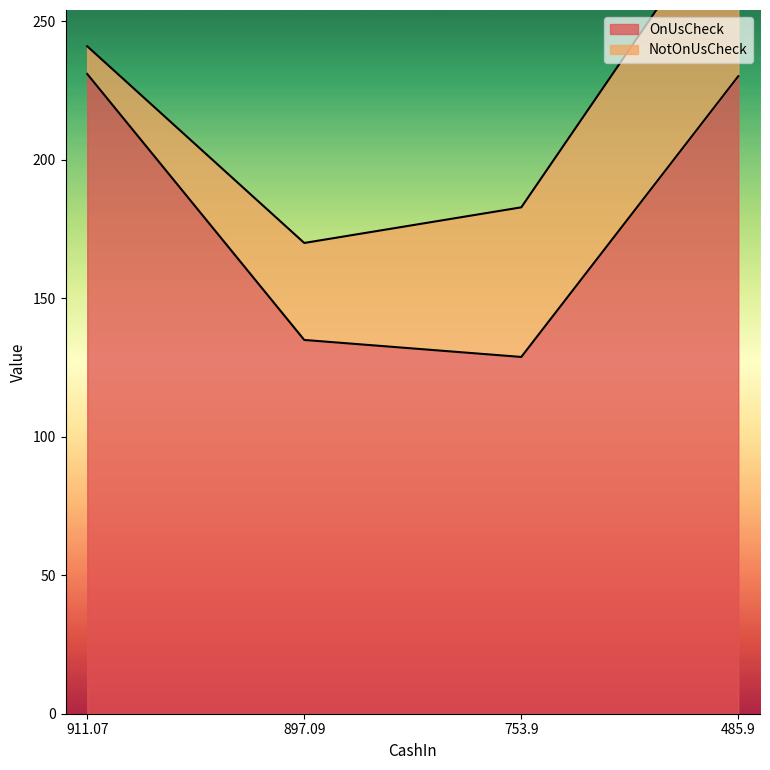

True or false: the data shows 45.3 at 897.09.

False